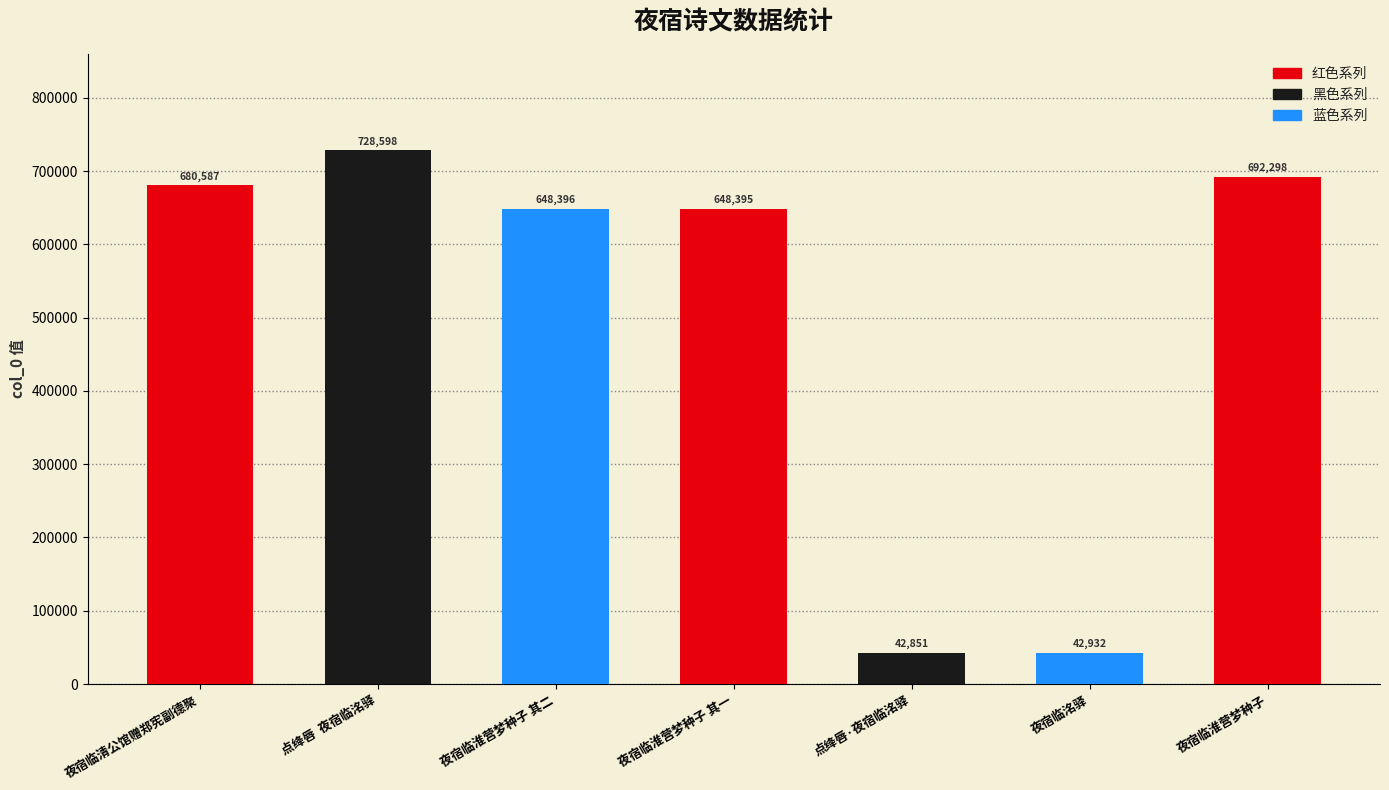

Does the chart contain stacked bars?

No